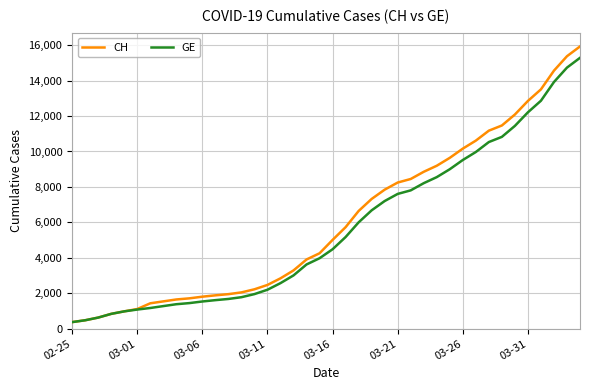

What are all the series names shown in the legend?

CH, GE